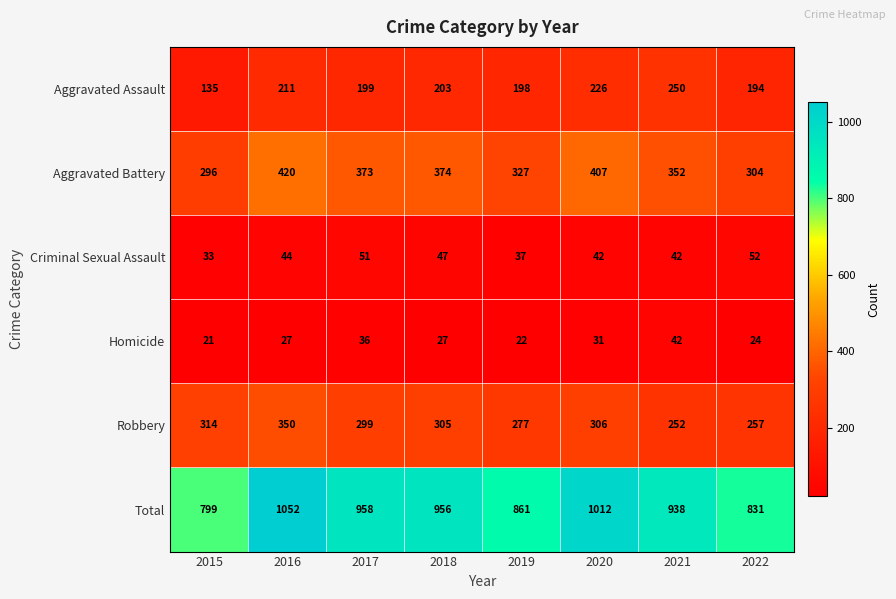

What is the smallest value displayed?

21